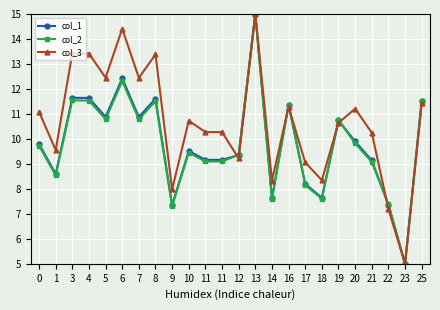

True or false: col_1 has a value of 5.0 at 22.

False